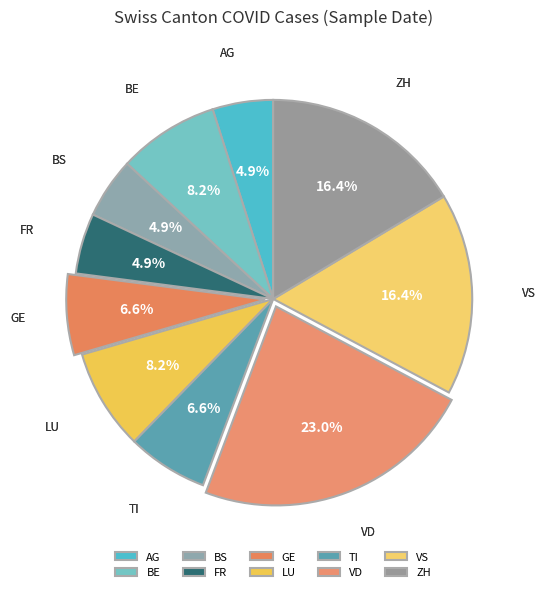

The BE slice represents 8% of the pie. True or false?

True